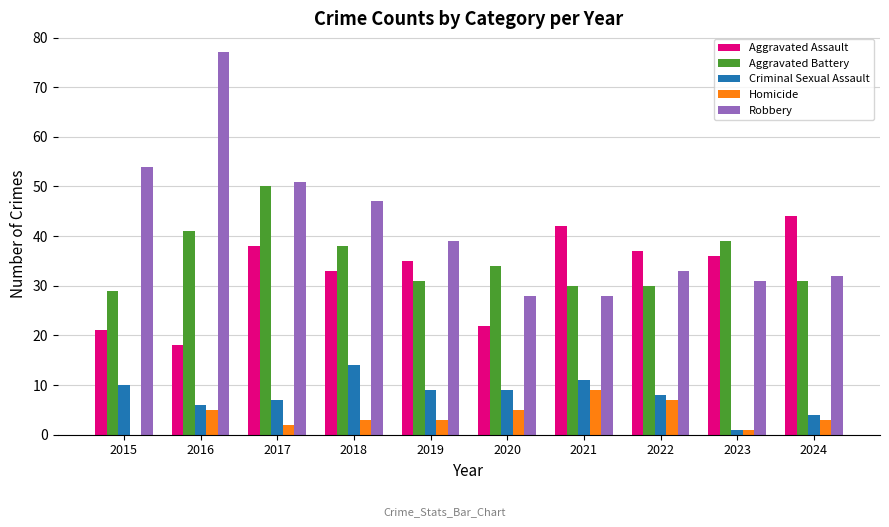

True or false: Robbery has a value of 54 at 2024.

False